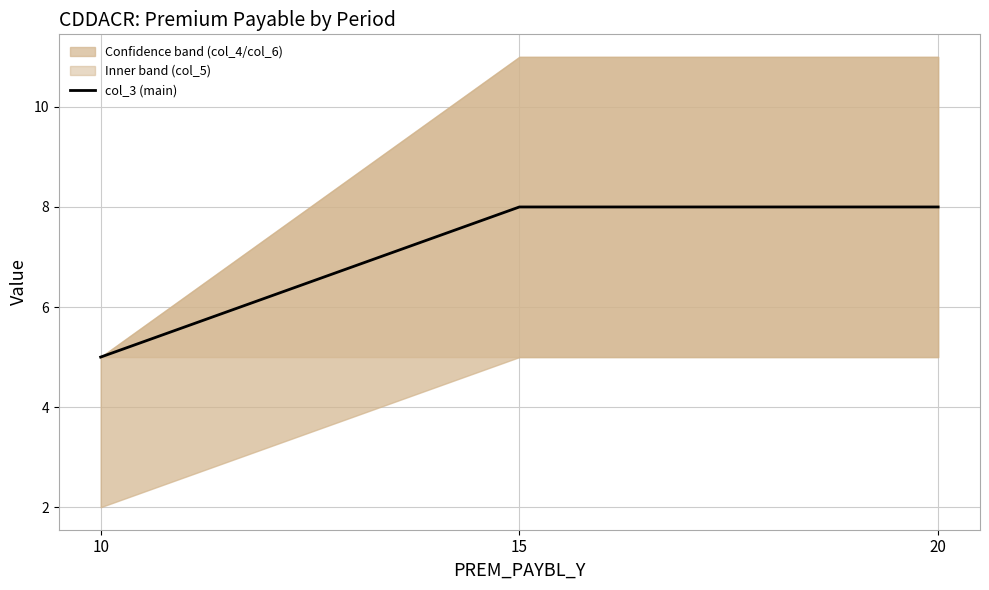

The value at 10 is 5. True or false?

True